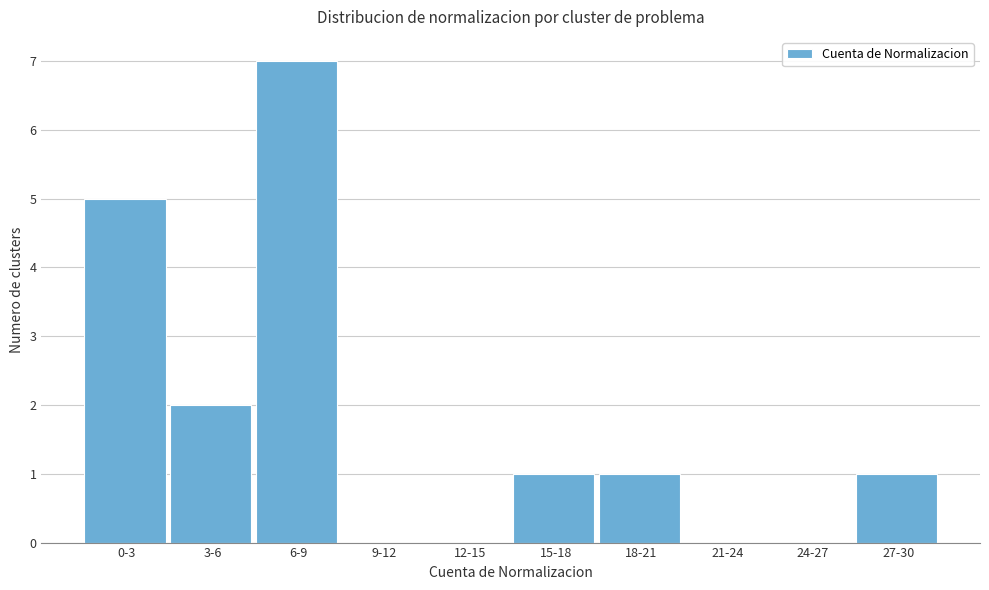

Reading left to right, list all the values displayed in this chart.

0-3=5	3-6=2	6-9=7	9-12=0	12-15=0	15-18=1	18-21=1	21-24=0	24-27=0	27-30=1